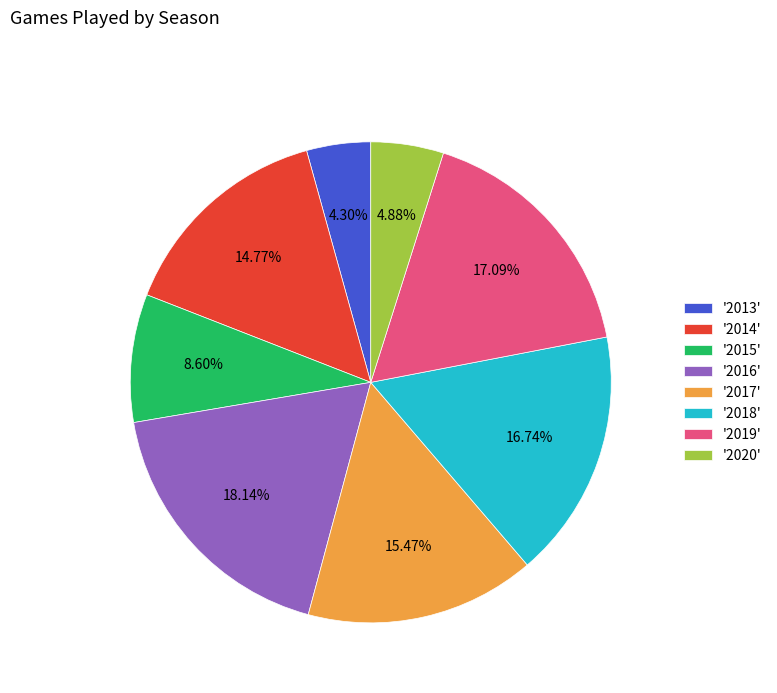

To the nearest percent, what is the difference between the largest and smallest slice percentages?

14%